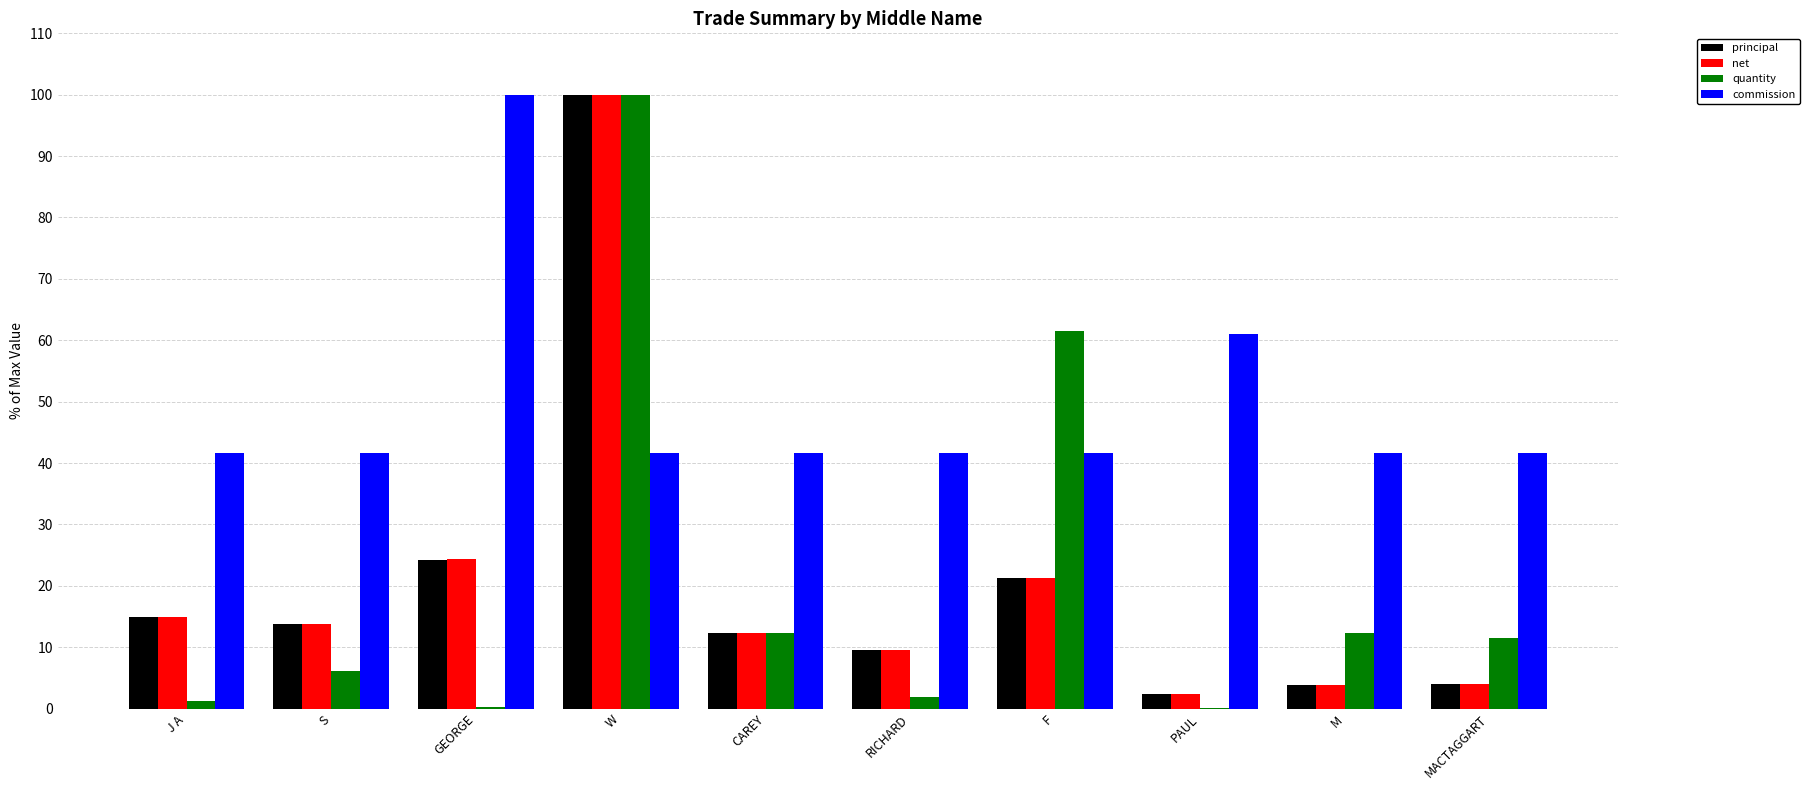

What is the sum of all commission values?

493.5